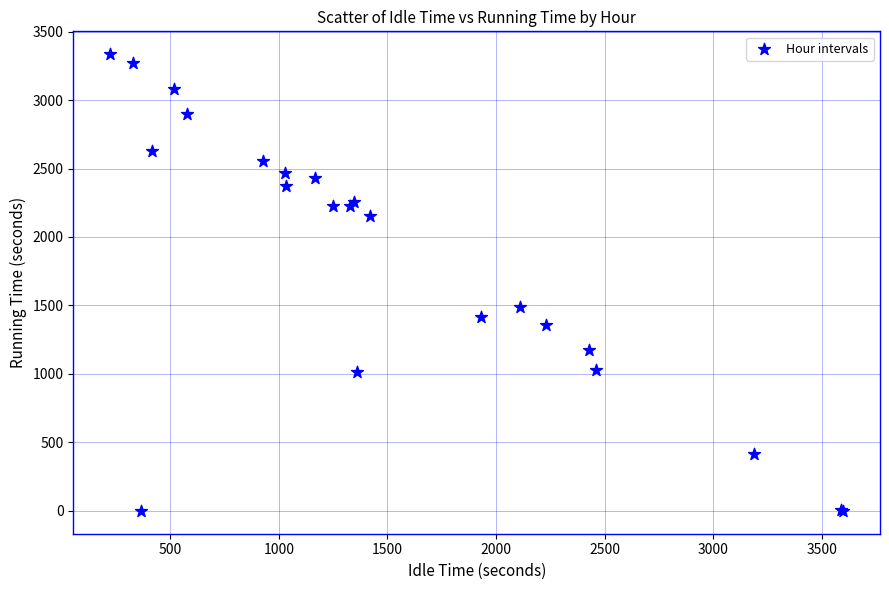

What Y value in the scatter plot is closest to 1667?

1487